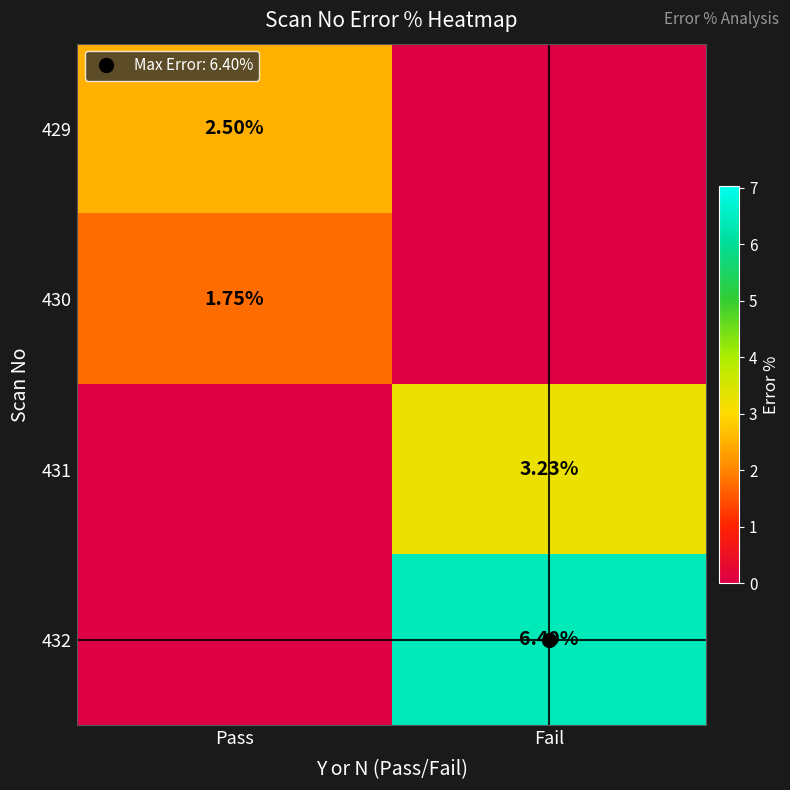

What value does the 429 series have at Pass?

2.5